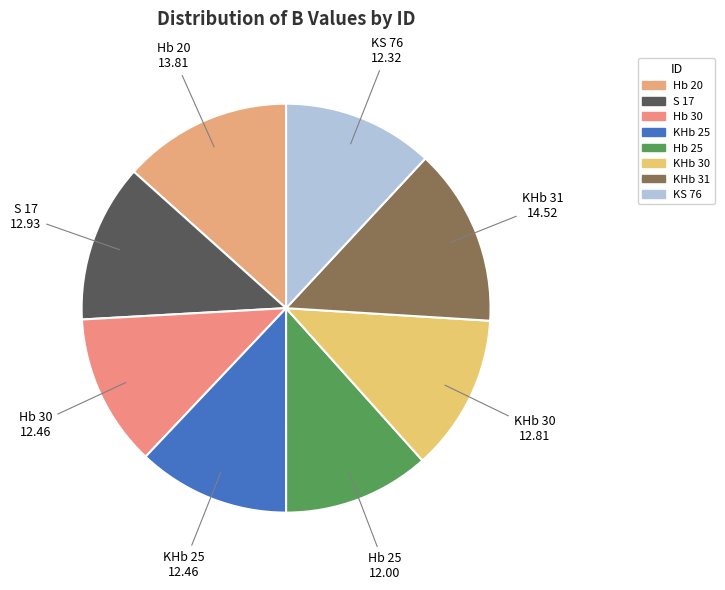

Is there any slice that represents more than half of the pie?

No